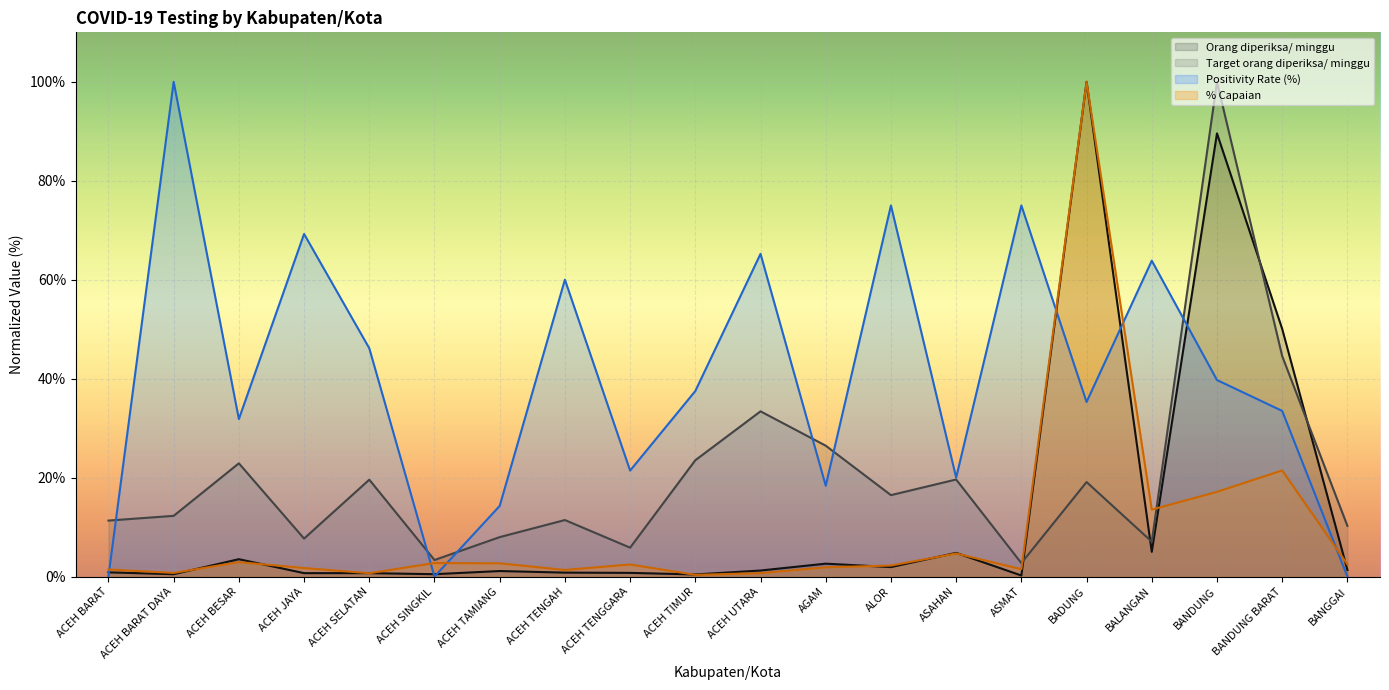

True or false: % Capaian has a value of 2.9 at ACEH BESAR.

True